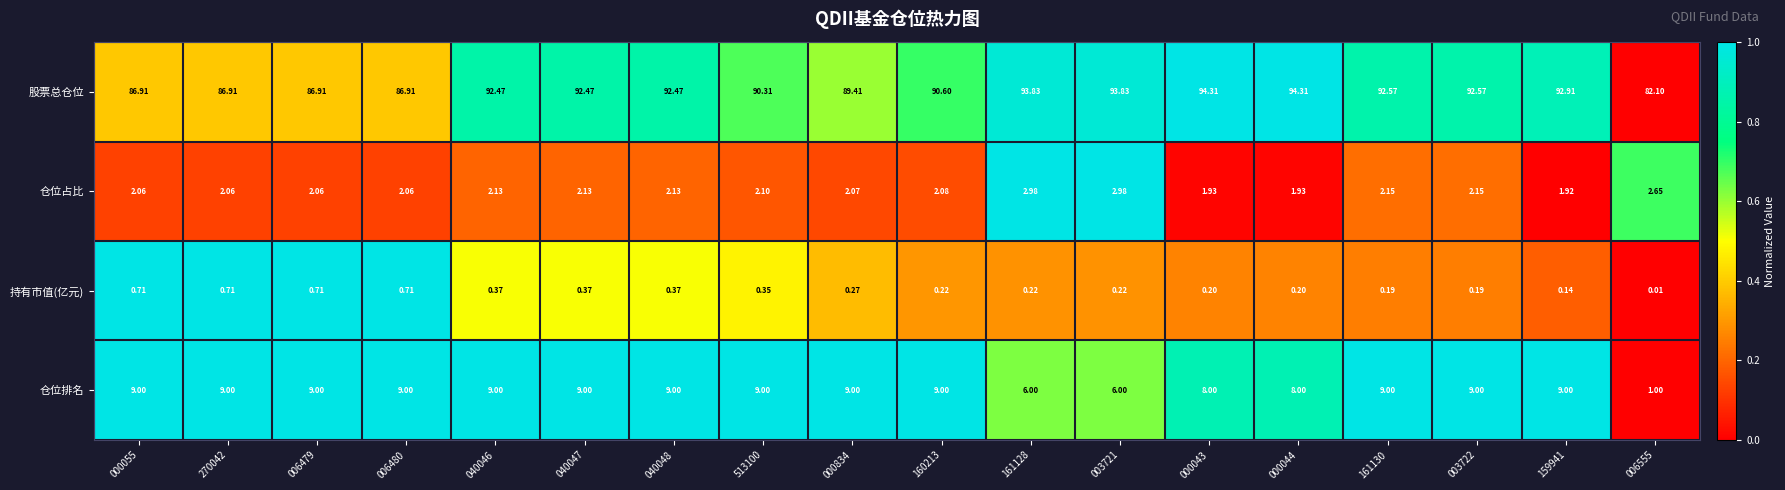

At 000055, list the series in order from largest to smallest.

股票总仓位, 仓位排名, 仓位占比, 持有市值(亿元)